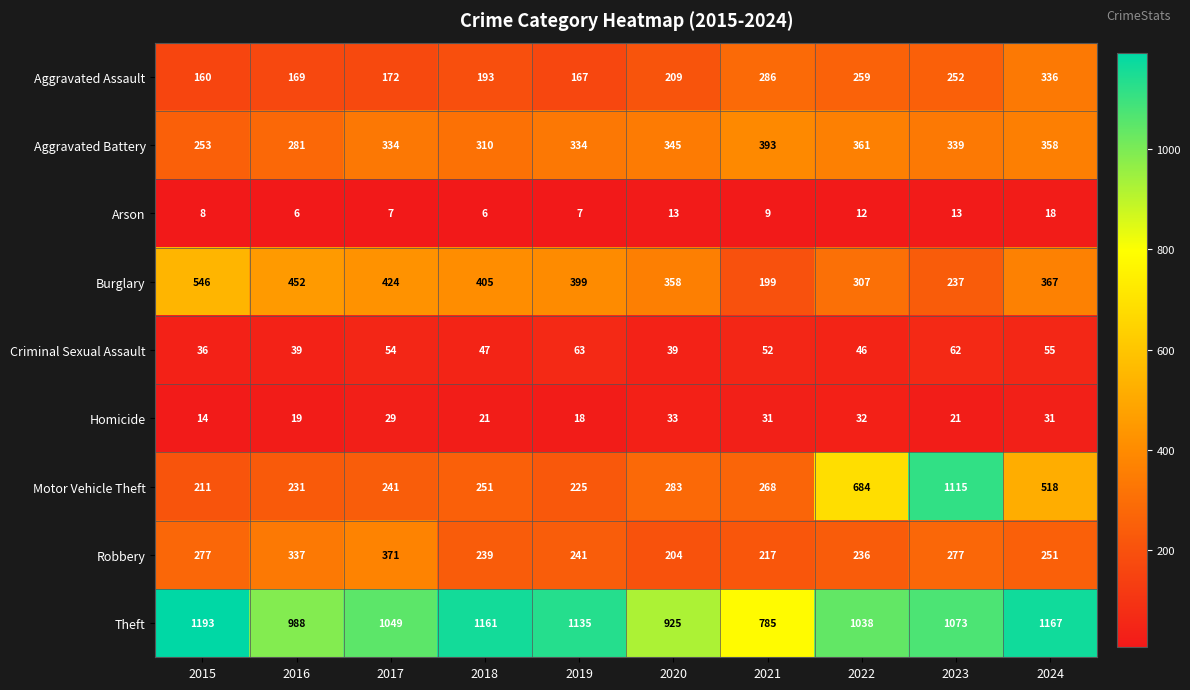

Between 2016 and 2020, which series saw the biggest shift?

Robbery